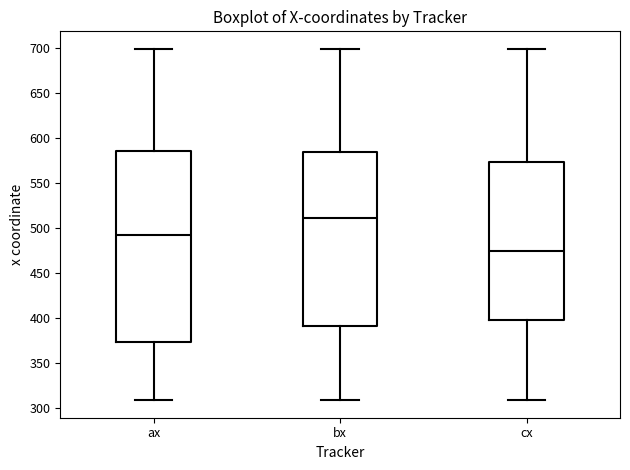

Reading left to right, transcribe this box plot: for each box, give where its median line is, the range the box spans, and where its two whiskers end, as read against the y-axis. The values are not printed on the chart, so give them approximately, as read against the axis.

ax: median 490, box 375 to 585, whiskers 310 to 700
bx: median 510, box 390 to 585, whiskers 310 to 700
cx: median 475, box 400 to 575, whiskers 310 to 700